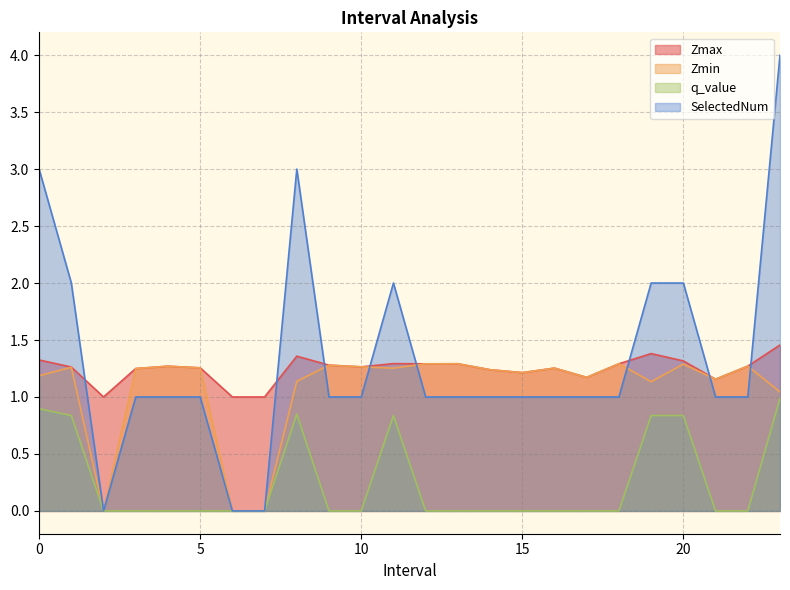

The value of Zmin at 22.0 is 1.3. True or false?

True